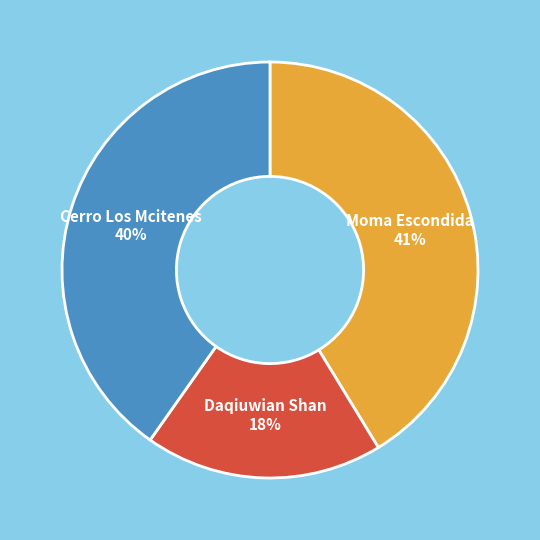

Which has a higher value, Daqiuwian Shan or Moma Escondida?

Moma Escondida